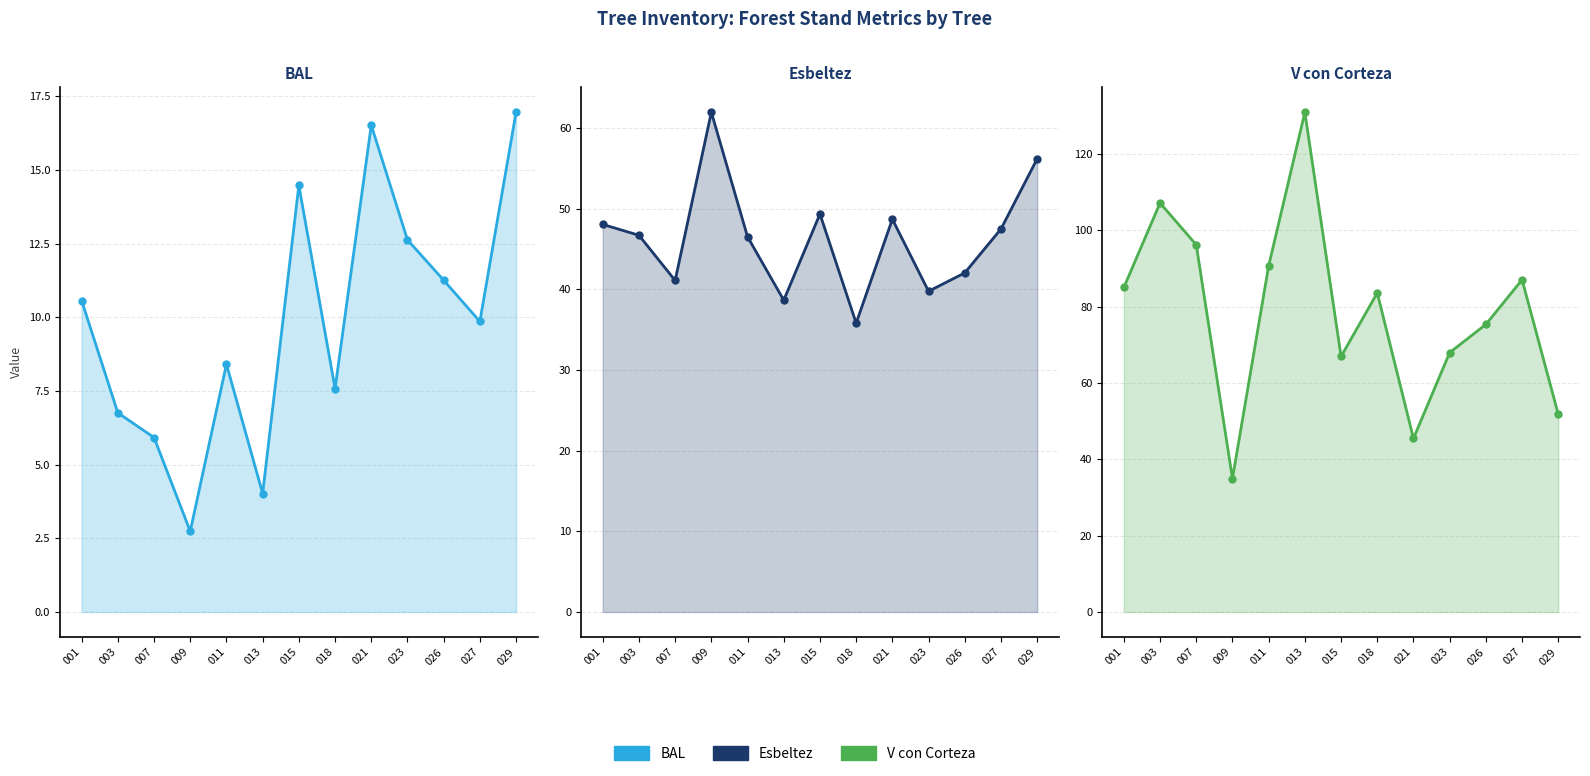

What is the difference between the second highest and minimum values in the BAL series?

13.8